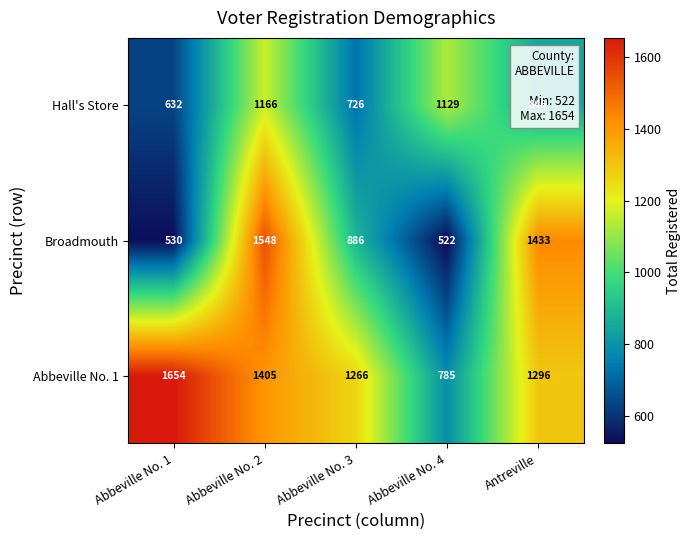

What is the difference between the maximum and minimum values in the Abbeville No. 1 series?

869